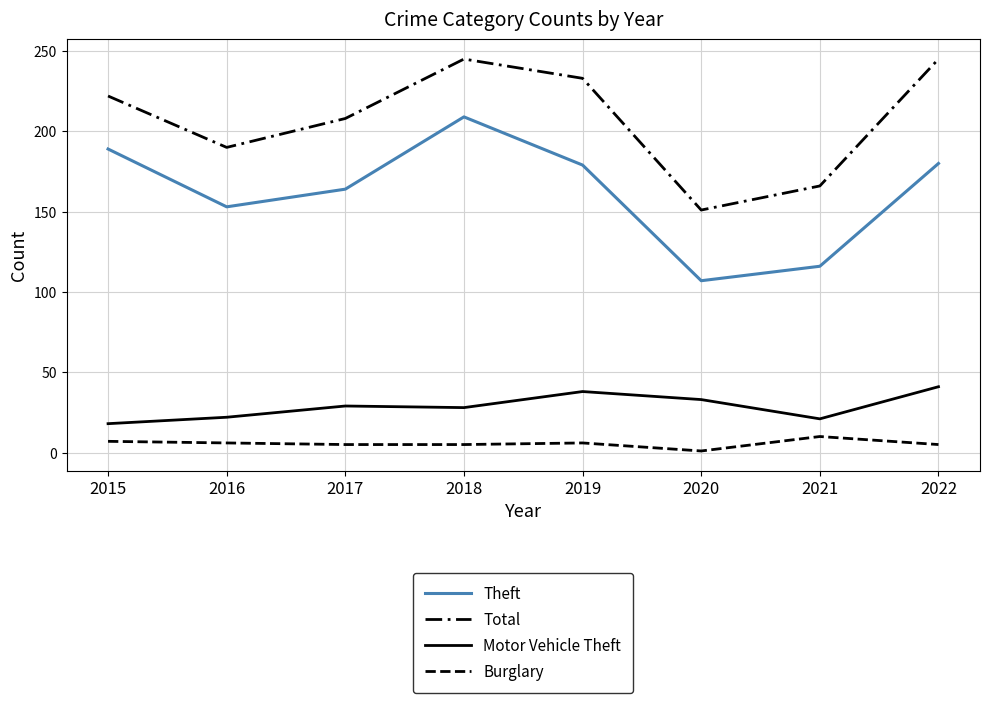

At which category does the chart reach its minimum across all series?

2020